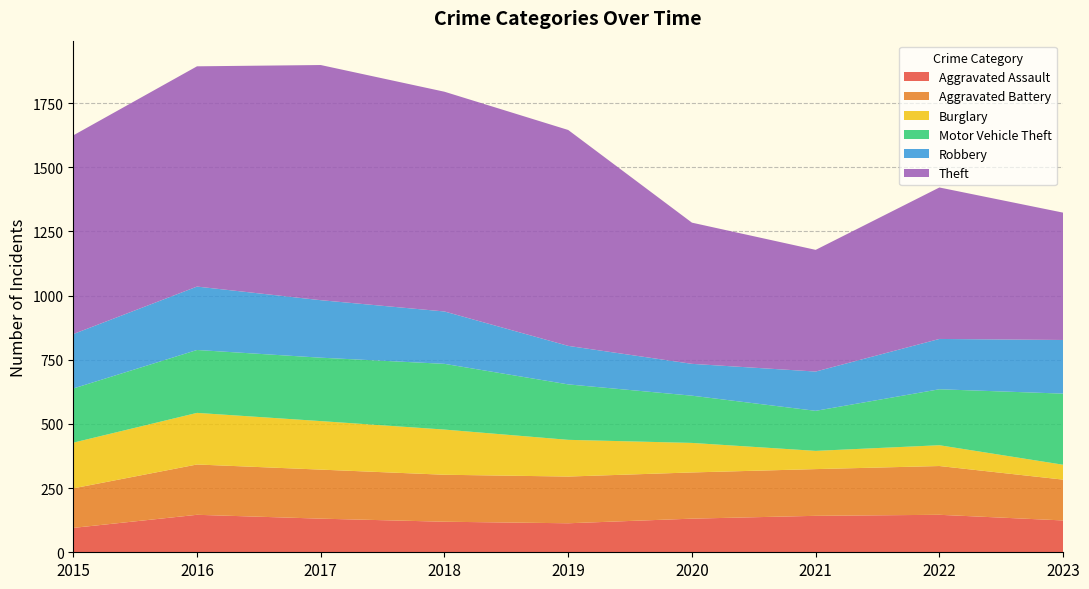

Reading left to right, extract all data points from this chart.

Aggravated Assault: 2015=95	2016=146	2017=131	2018=119	2019=113	2020=131	2021=142	2022=146	2023=124
Aggravated Battery: 2015=154	2016=196	2017=191	2018=183	2019=182	2020=180	2021=182	2022=190	2023=159
Burglary: 2015=178	2016=201	2017=189	2018=176	2019=143	2020=115	2021=71	2022=81	2023=58
Motor Vehicle Theft: 2015=211	2016=245	2017=247	2018=256	2019=216	2020=184	2021=156	2022=218	2023=277
Robbery: 2015=212	2016=247	2017=224	2018=204	2019=150	2020=124	2021=153	2022=196	2023=209
Theft: 2015=774	2016=858	2017=916	2018=856	2019=841	2020=550	2021=474	2022=590	2023=496